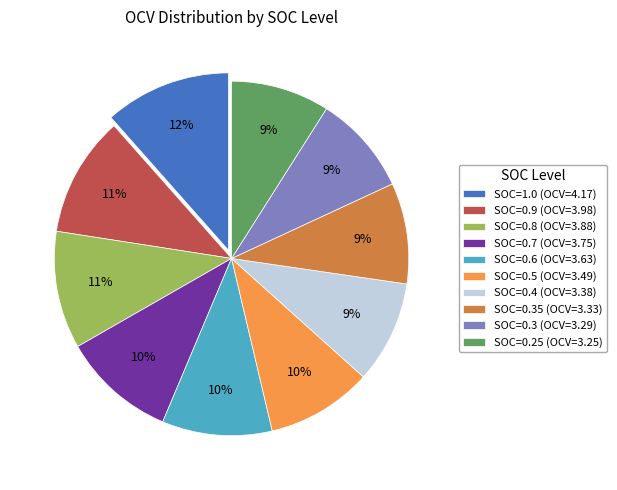

True or false: SOC=0.3 (OCV=3.29) accounts for 9% of the total.

True